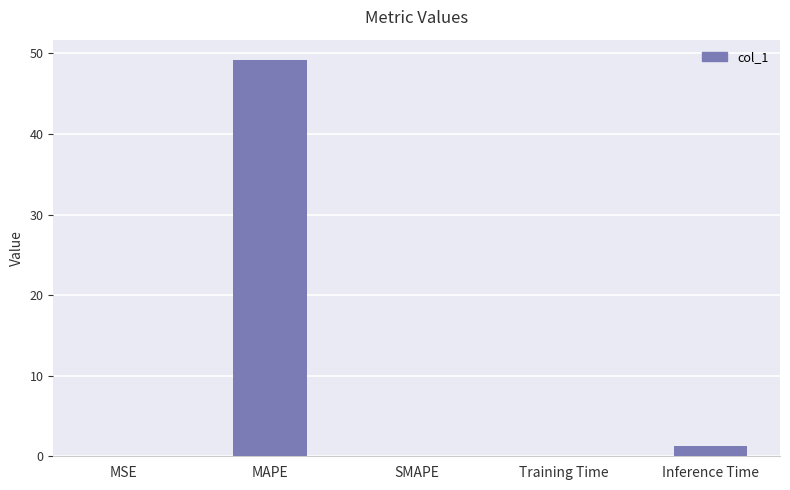

What is the sum of the values at Training Time and MAPE?

49.3